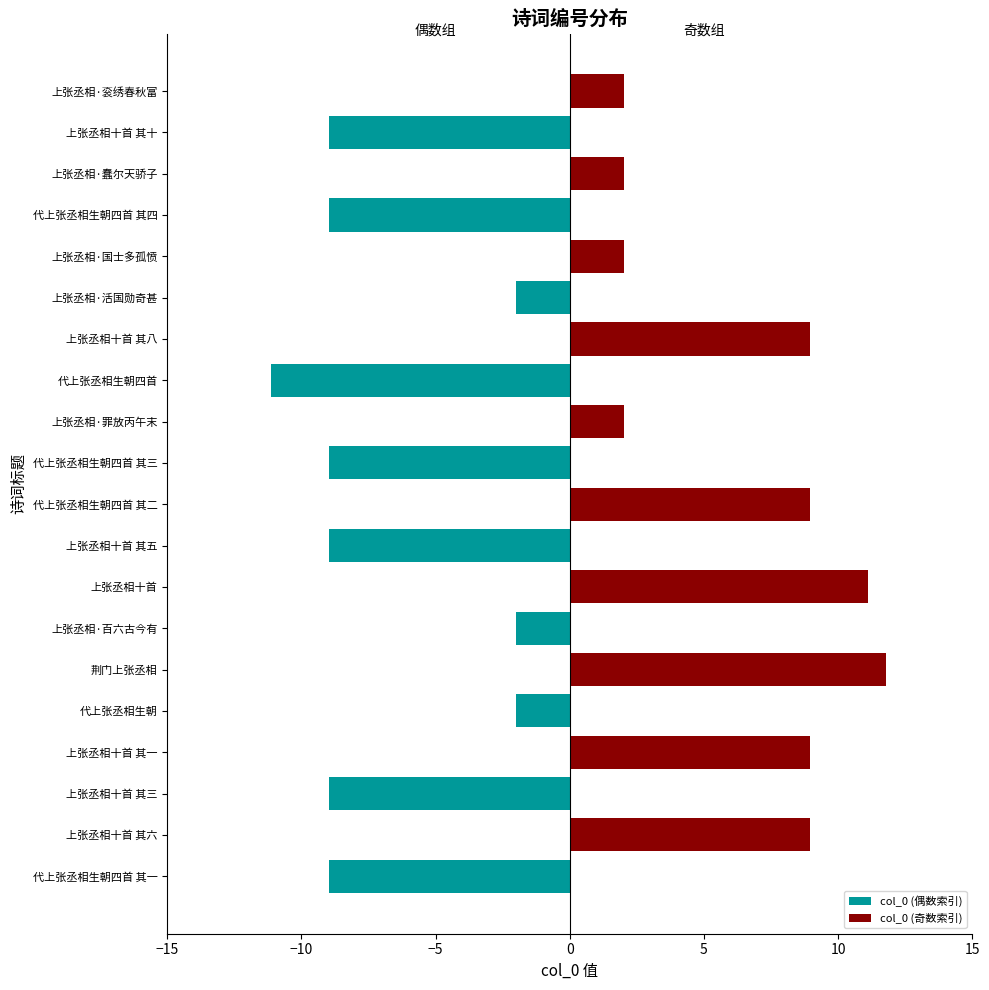

What is the average value of the col_0 (奇数索引) series?

3.3